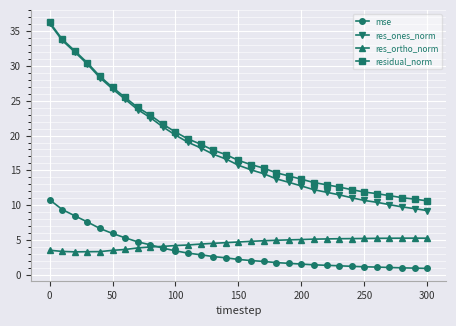

Which series has the largest range (max minus min)?

res_ones_norm